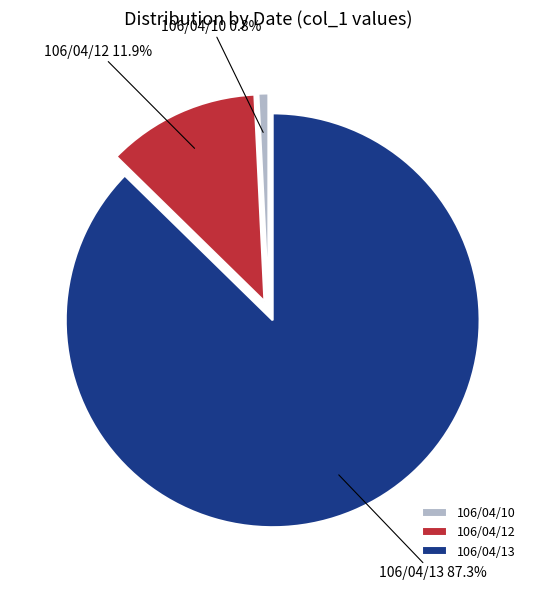

Is there a majority slice in this chart?

Yes